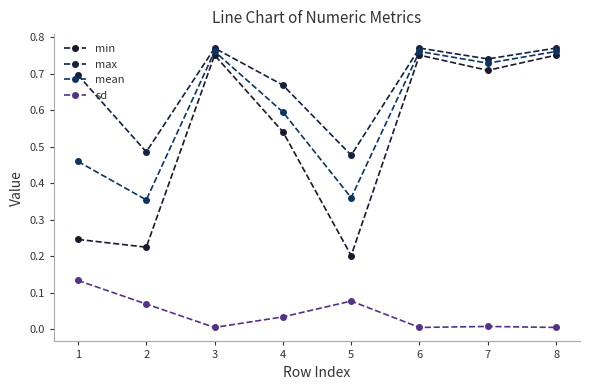

Which series has the largest total across all categories?

max